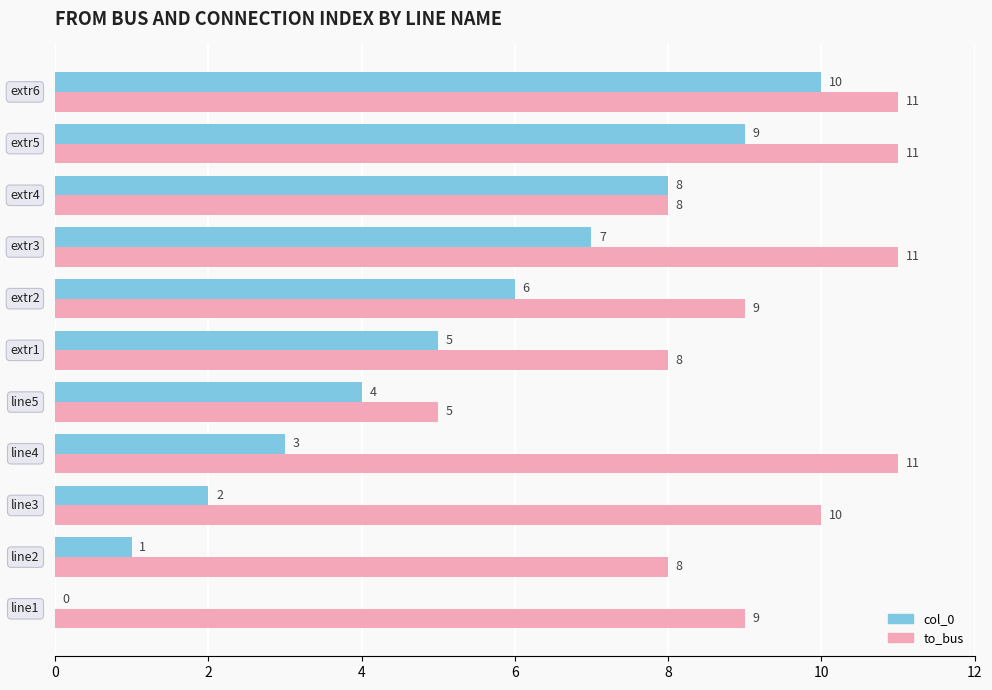

How many to_bus values are between 8 and 11?

10